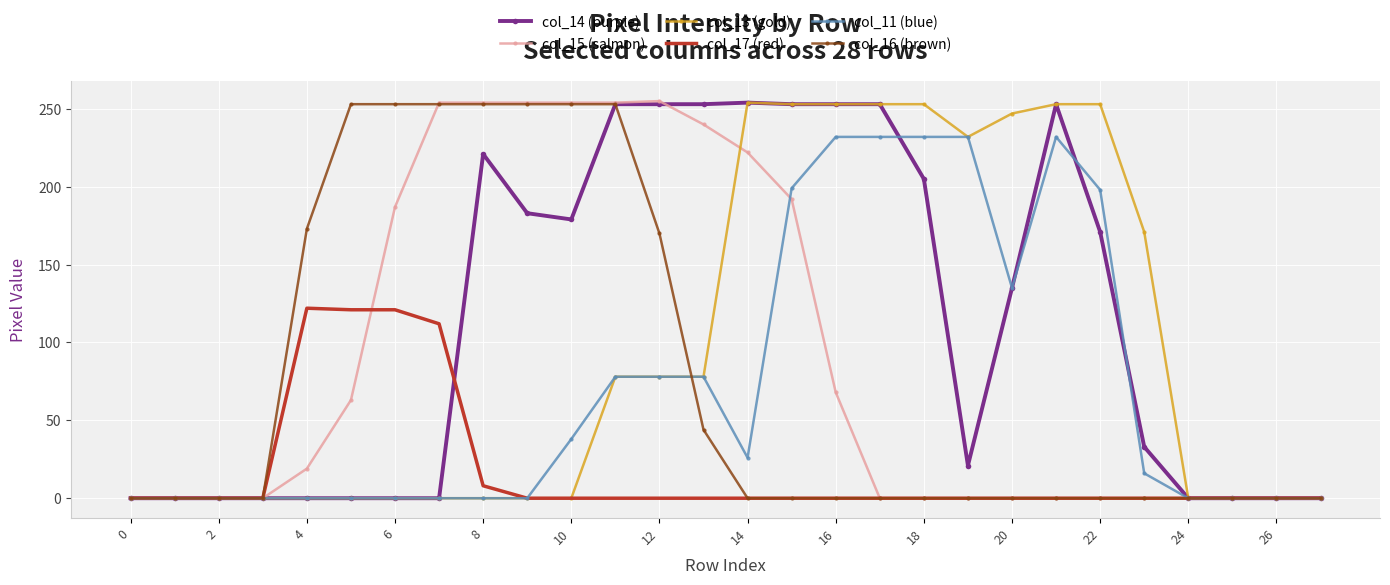

What is the difference between the second highest and minimum values in the col_15 (salmon) series?

254